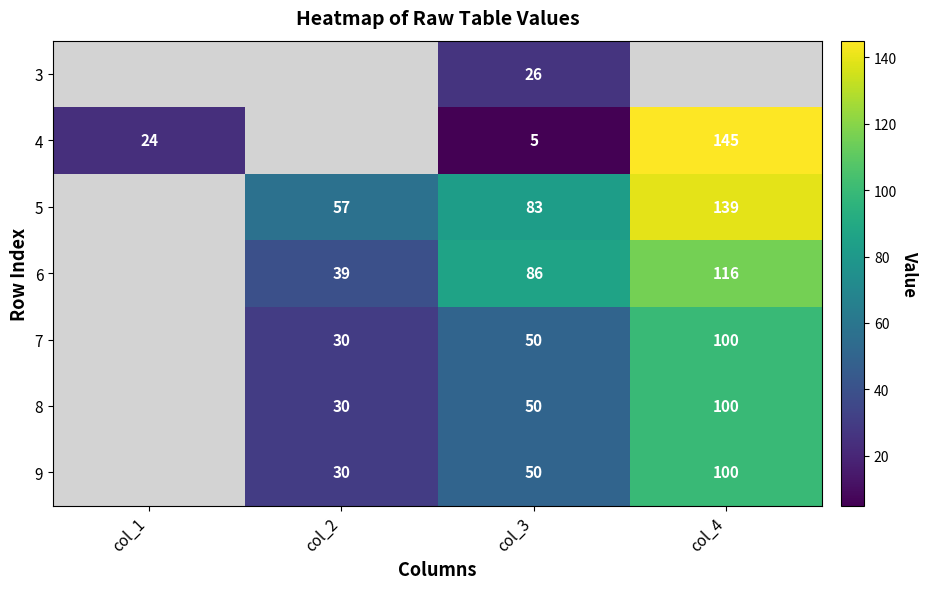

Which category has the highest value in the 7 series?

col_4